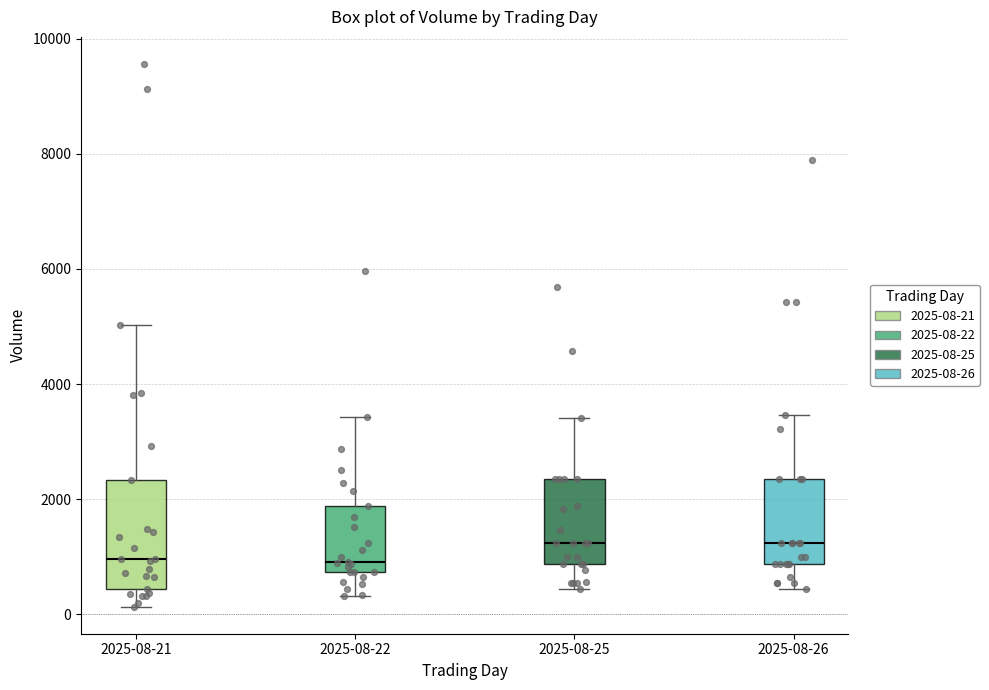

Where is the upper edge of the box for 2025-08-25 on the y-axis? The values are not printed on the chart, so give them approximately, as read against the axis.

2400